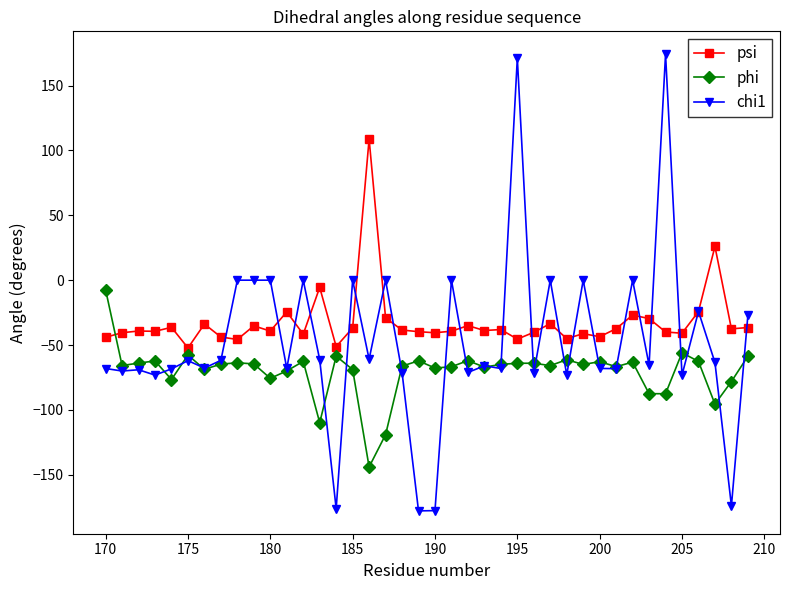

What is the value of the chi1 point at the 24th from the left?

-66.0